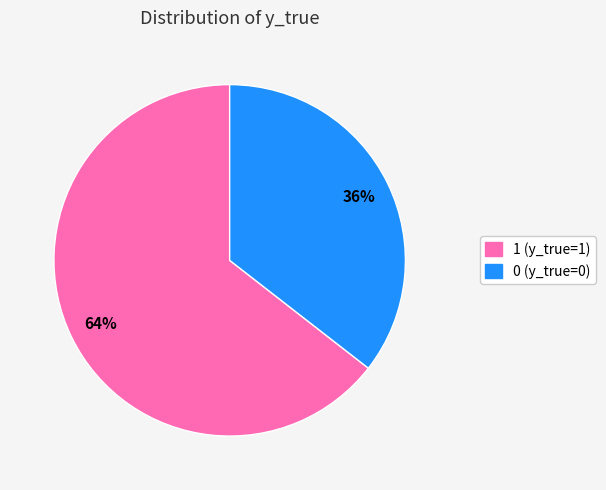

Rank the categories by value from highest to lowest.

1, 0